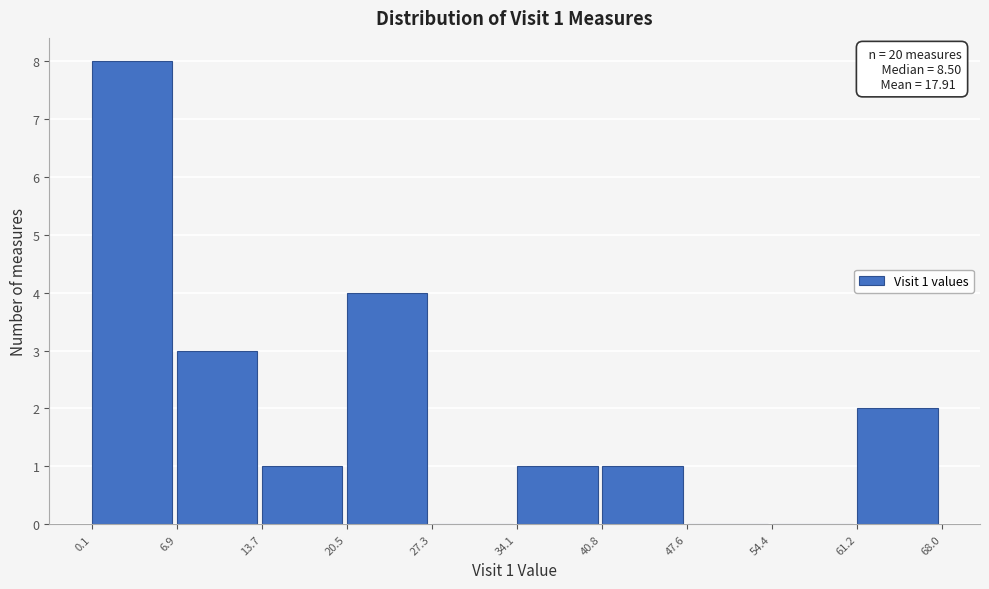

Which range on the x-axis has the tallest bar?

0.1 to 6.9